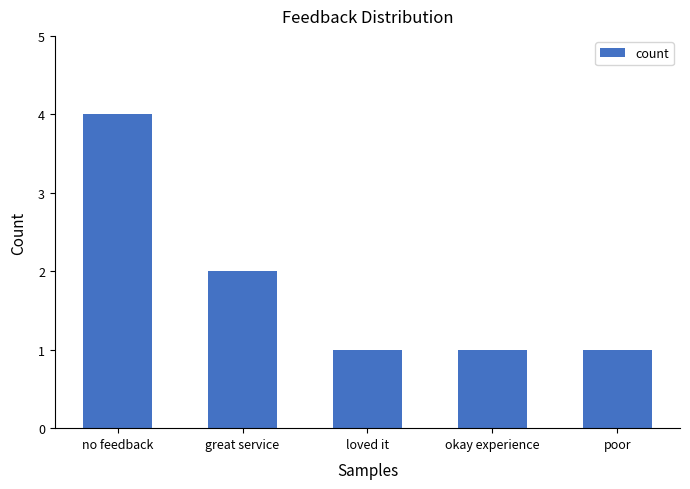

Are the bars horizontal?

No